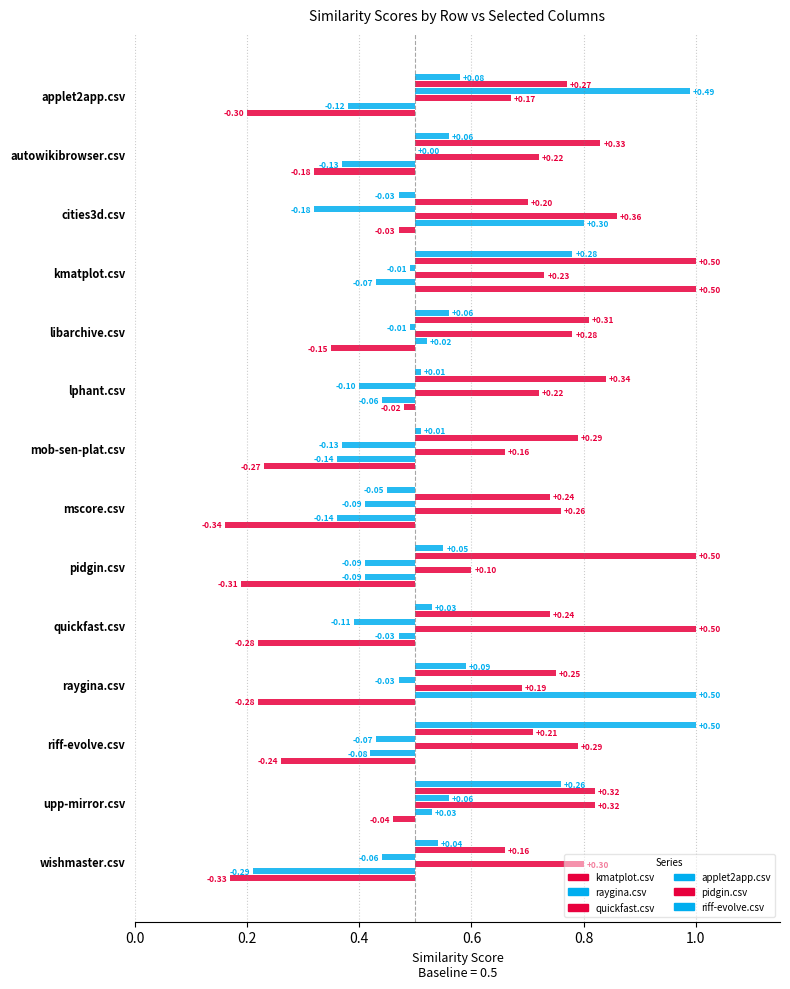

Reading left to right, list all the values displayed in this chart.

kmatplot.csv: applet2app.csv=0.2	autowikibrowser.csv=0.3	cities3d.csv=0.5	kmatplot.csv=1.0	libarchive.csv=0.3	lphant.csv=0.5	mob-sen-plat.csv=0.2	mscore.csv=0.2	pidgin.csv=0.2	quickfast.csv=0.2	raygina.csv=0.2	riff-evolve.csv=0.3	upp-mirror.csv=0.5	wishmaster.csv=0.2
raygina.csv: applet2app.csv=0.4	autowikibrowser.csv=0.4	cities3d.csv=0.8	kmatplot.csv=0.4	libarchive.csv=0.5	lphant.csv=0.4	mob-sen-plat.csv=0.4	mscore.csv=0.4	pidgin.csv=0.4	quickfast.csv=0.5	raygina.csv=1.0	riff-evolve.csv=0.4	upp-mirror.csv=0.5	wishmaster.csv=0.2
quickfast.csv: applet2app.csv=0.7	autowikibrowser.csv=0.7	cities3d.csv=0.9	kmatplot.csv=0.7	libarchive.csv=0.8	lphant.csv=0.7	mob-sen-plat.csv=0.7	mscore.csv=0.8	pidgin.csv=0.6	quickfast.csv=1.0	raygina.csv=0.7	riff-evolve.csv=0.8	upp-mirror.csv=0.8	wishmaster.csv=0.8
applet2app.csv: applet2app.csv=1.0	autowikibrowser.csv=0.5	cities3d.csv=0.3	kmatplot.csv=0.5	libarchive.csv=0.5	lphant.csv=0.4	mob-sen-plat.csv=0.4	mscore.csv=0.4	pidgin.csv=0.4	quickfast.csv=0.4	raygina.csv=0.5	riff-evolve.csv=0.4	upp-mirror.csv=0.6	wishmaster.csv=0.4
pidgin.csv: applet2app.csv=0.8	autowikibrowser.csv=0.8	cities3d.csv=0.7	kmatplot.csv=1.0	libarchive.csv=0.8	lphant.csv=0.8	mob-sen-plat.csv=0.8	mscore.csv=0.7	pidgin.csv=1.0	quickfast.csv=0.7	raygina.csv=0.8	riff-evolve.csv=0.7	upp-mirror.csv=0.8	wishmaster.csv=0.7
riff-evolve.csv: applet2app.csv=0.6	autowikibrowser.csv=0.6	cities3d.csv=0.5	kmatplot.csv=0.8	libarchive.csv=0.6	lphant.csv=0.5	mob-sen-plat.csv=0.5	mscore.csv=0.5	pidgin.csv=0.6	quickfast.csv=0.5	raygina.csv=0.6	riff-evolve.csv=1.0	upp-mirror.csv=0.8	wishmaster.csv=0.5